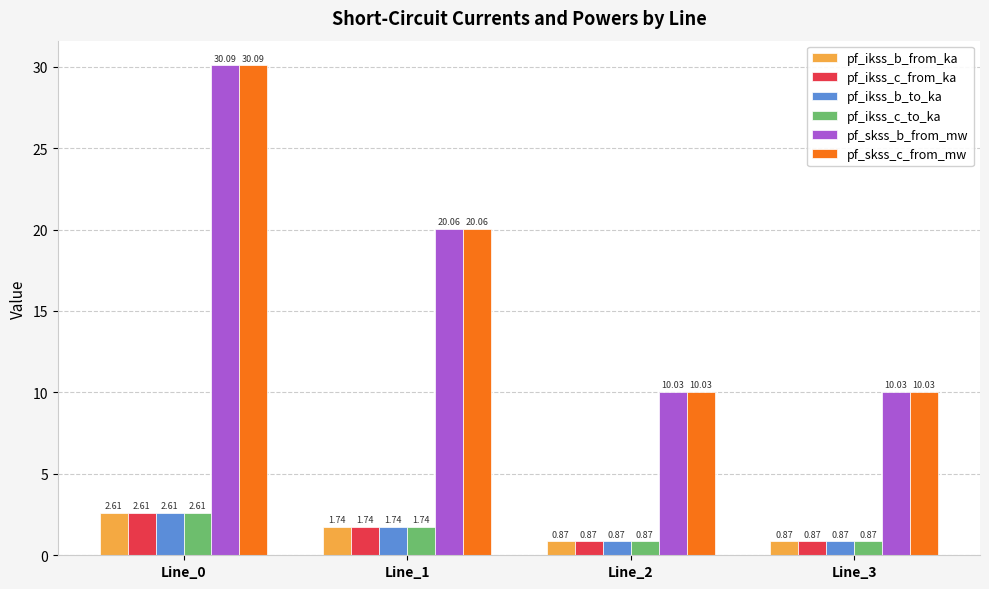

At which category does the chart reach its peak across all series?

Line_0